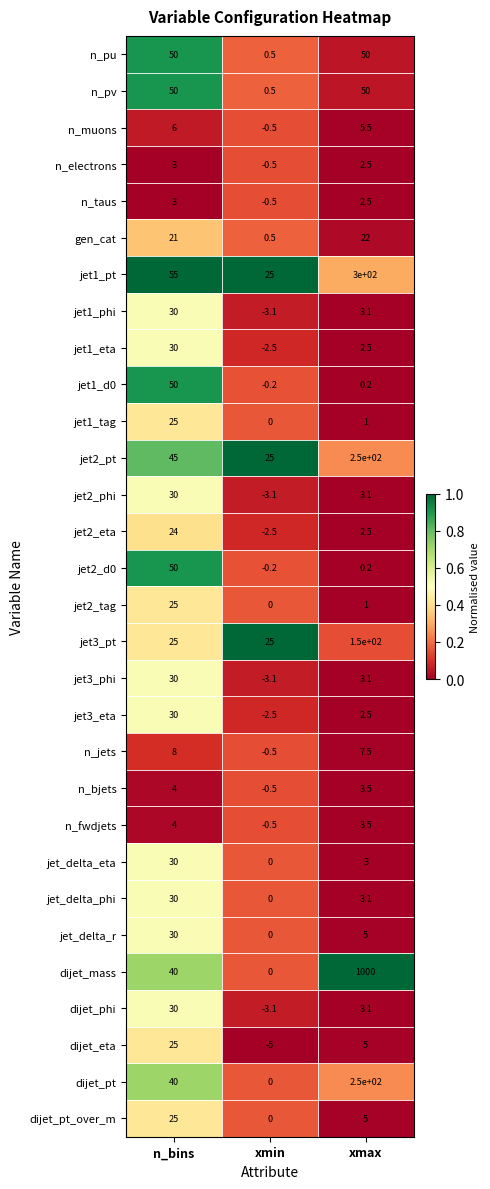

Which series has the largest total across all categories?

dijet_mass